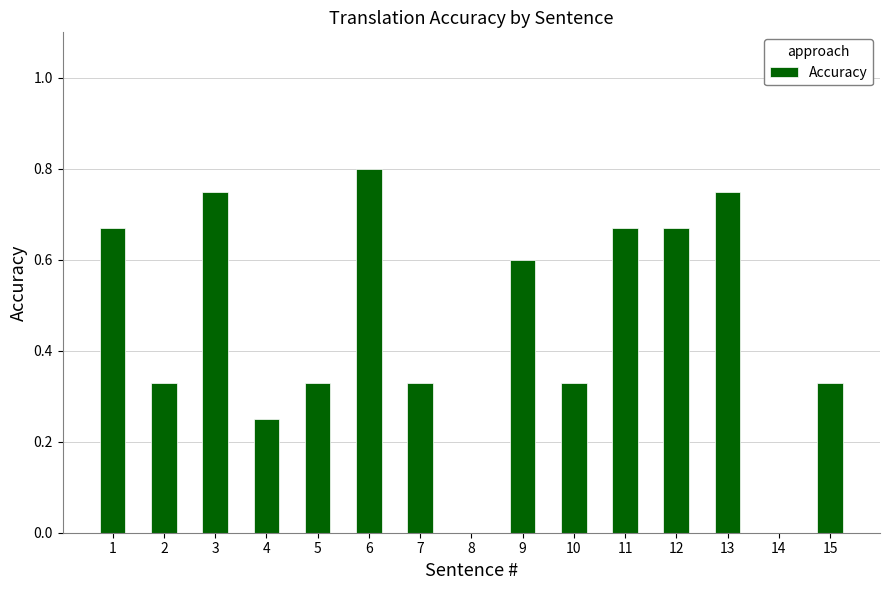

The value at 9 is 0.1. True or false?

False